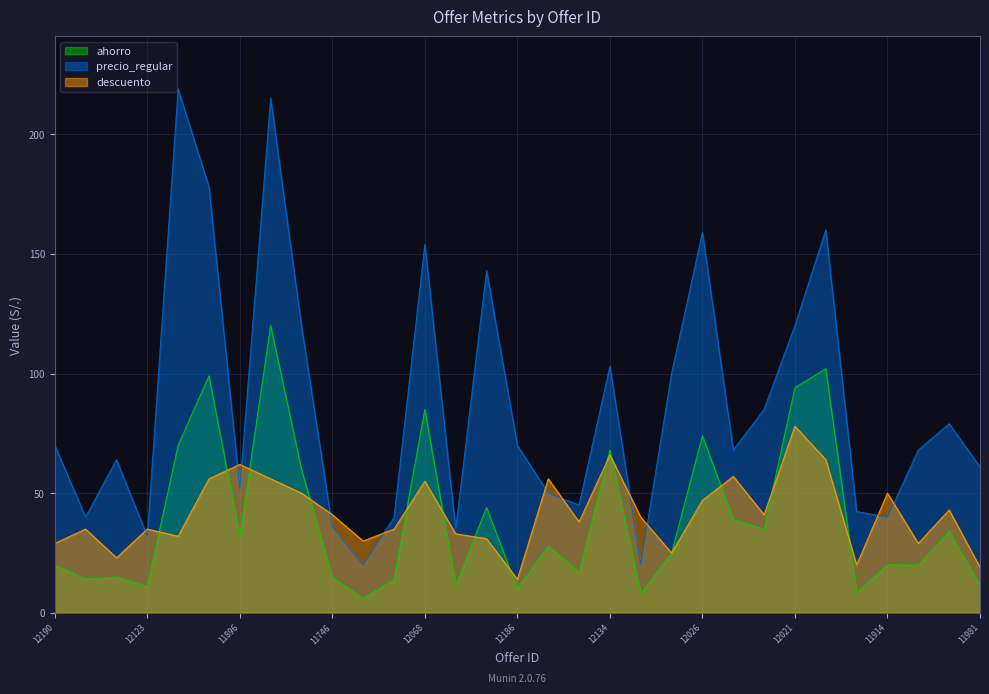

What is the difference between the descuento values at 12028 and 12026?

14.0